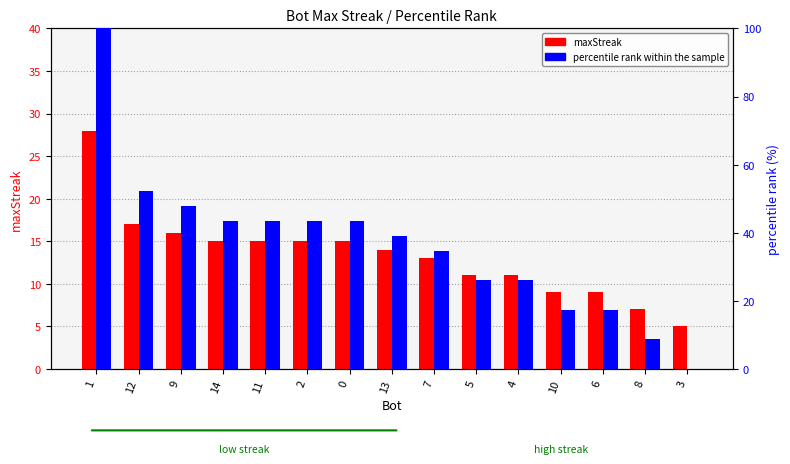

What is the label of the 2nd bar from the left?

12